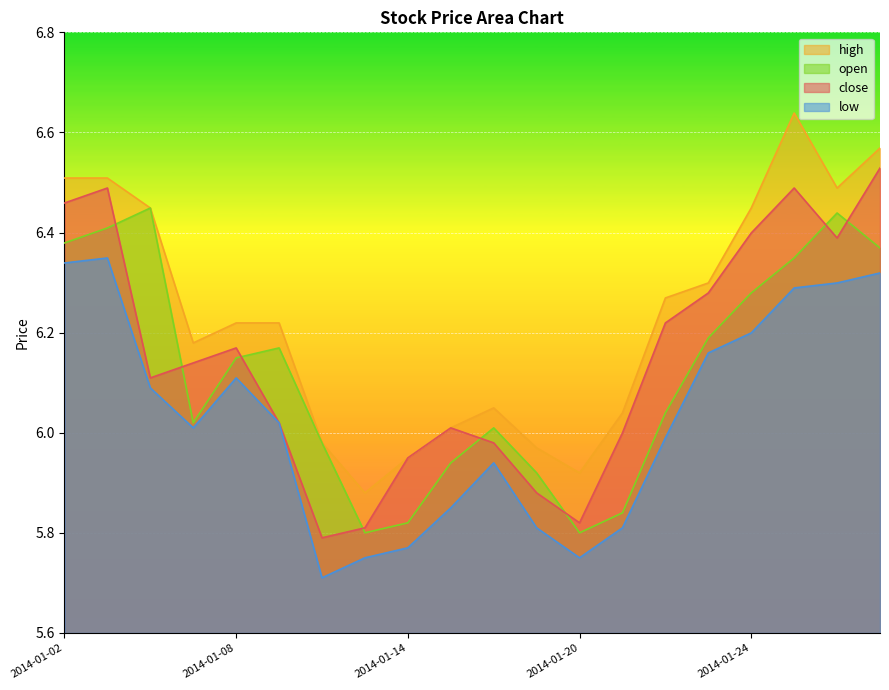

True or false: high has more than 2 points higher than both neighbors.

False